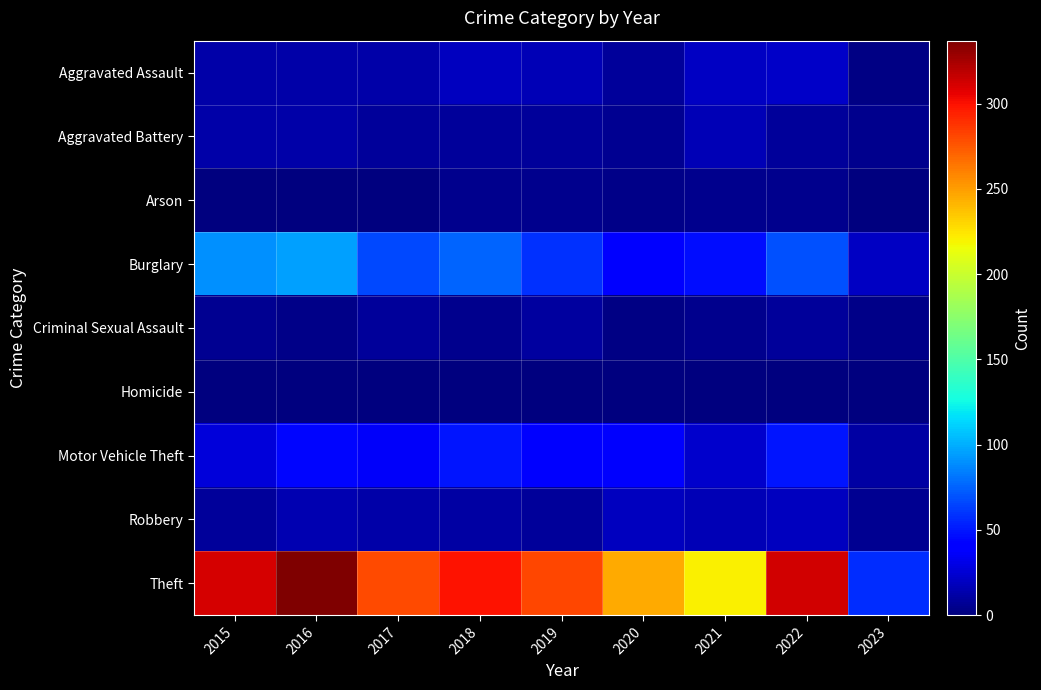

List the series in order of their peak value, lowest first.

Homicide, Arson, Criminal Sexual Assault, Aggravated Battery, Robbery, Aggravated Assault, Motor Vehicle Theft, Burglary, Theft